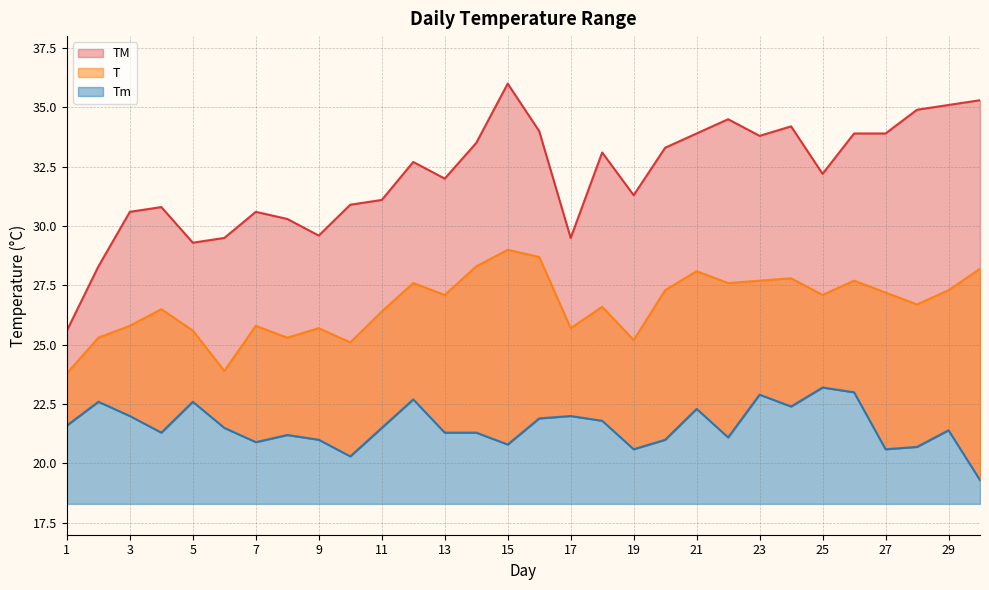

What is the value of the Tm point at the 21st from the left?

22.3